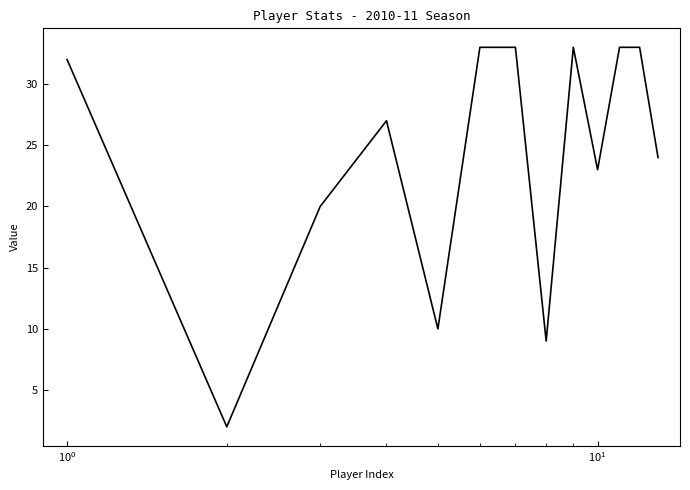

What is the difference between the maximum and minimum values?

31